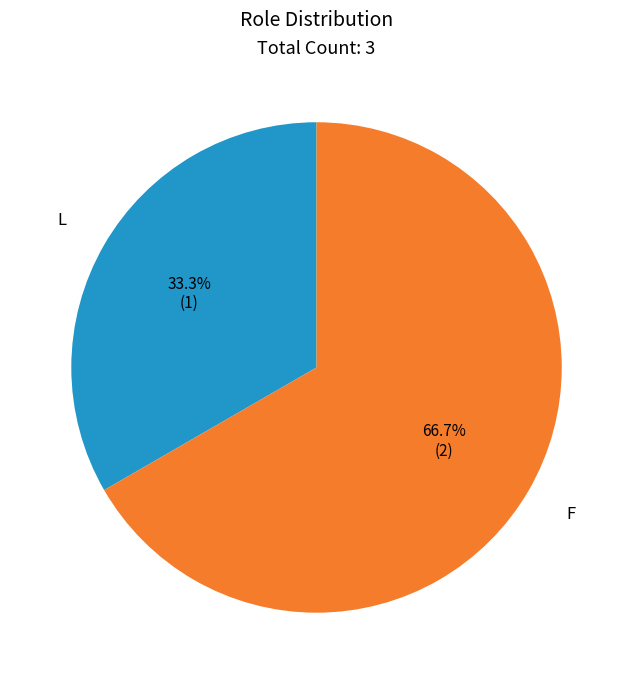

To the nearest percent, what percentage of the pie is F?

67%